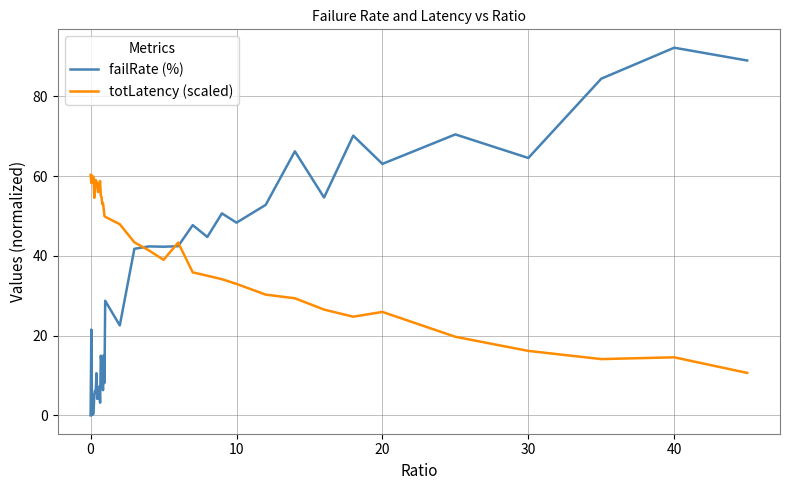

Which series has the widest spread of values?

failRate (%)